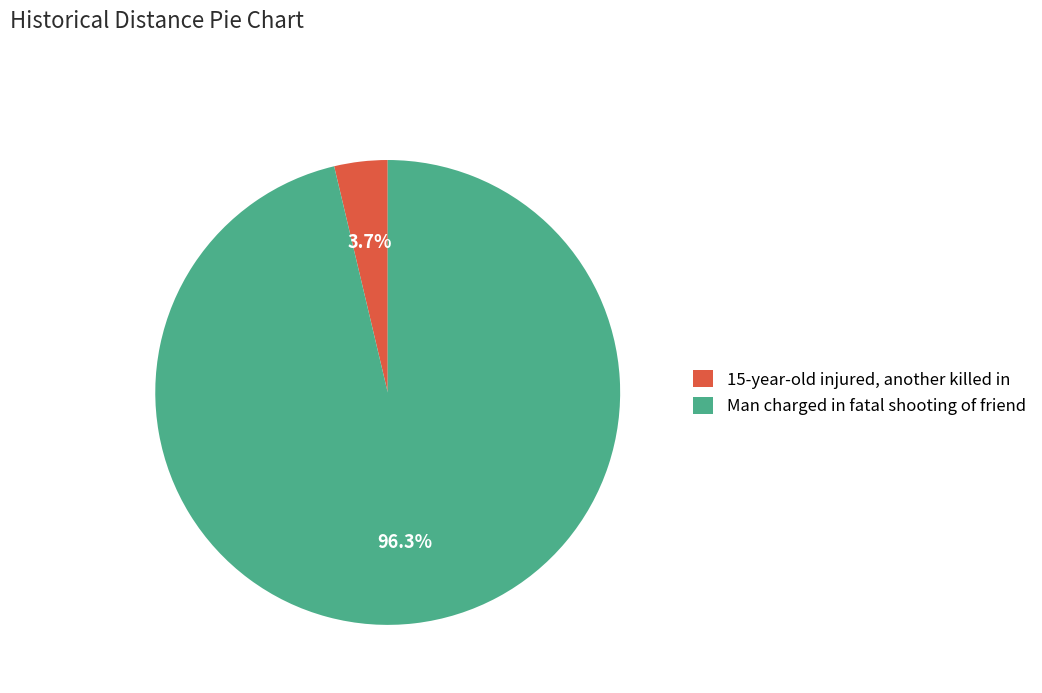

What portion of the pie excludes 15-year-old injured, another killed in?

96.3%